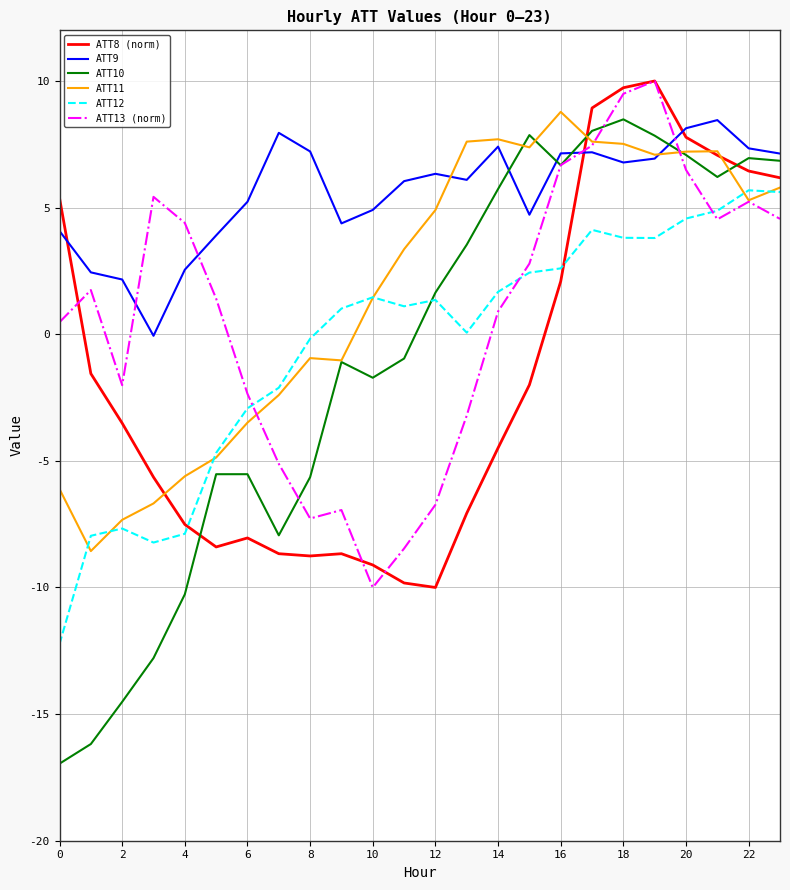

What is the minimum value for ATT9?

-0.1